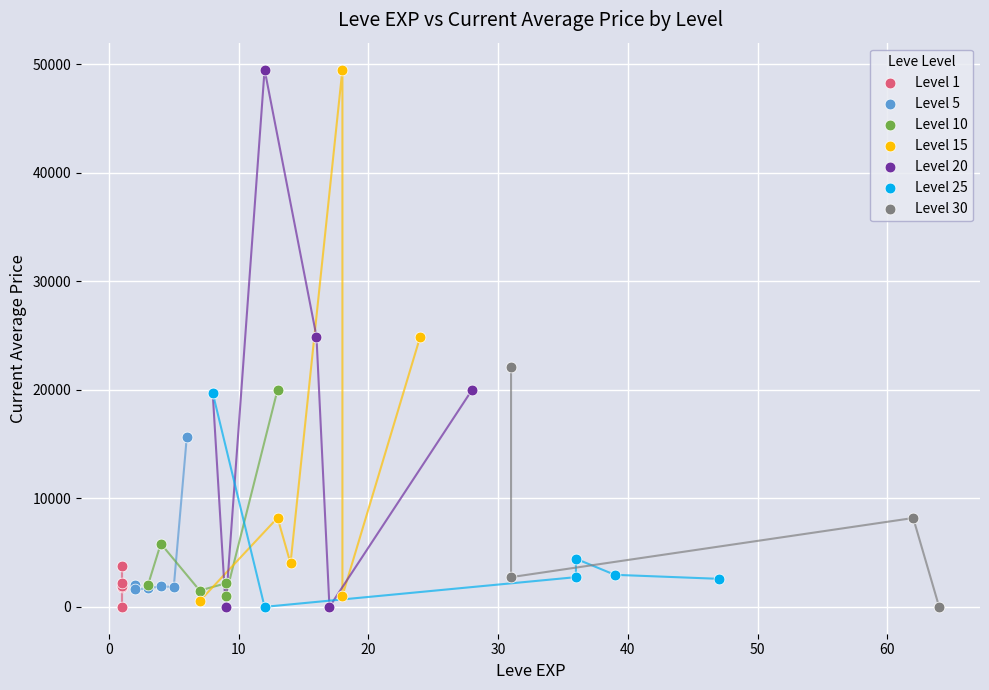

What are all the series names shown in the legend?

Level 1, Level 5, Level 10, Level 15, Level 20, Level 25, Level 30